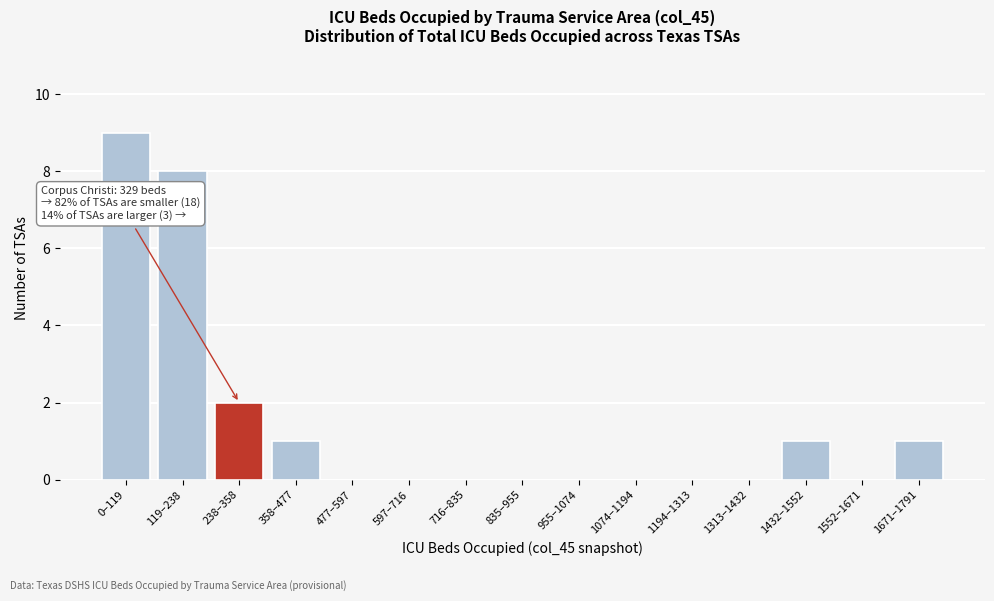

Reading right to left, extract all data points from this chart.

1671–1791=1	1552–1671=0	1432–1552=1	1313–1432=0	1194–1313=0	1074–1194=0	955–1074=0	835–955=0	716–835=0	597–716=0	477–597=0	358–477=1	238–358=2	119–238=8	0–119=9